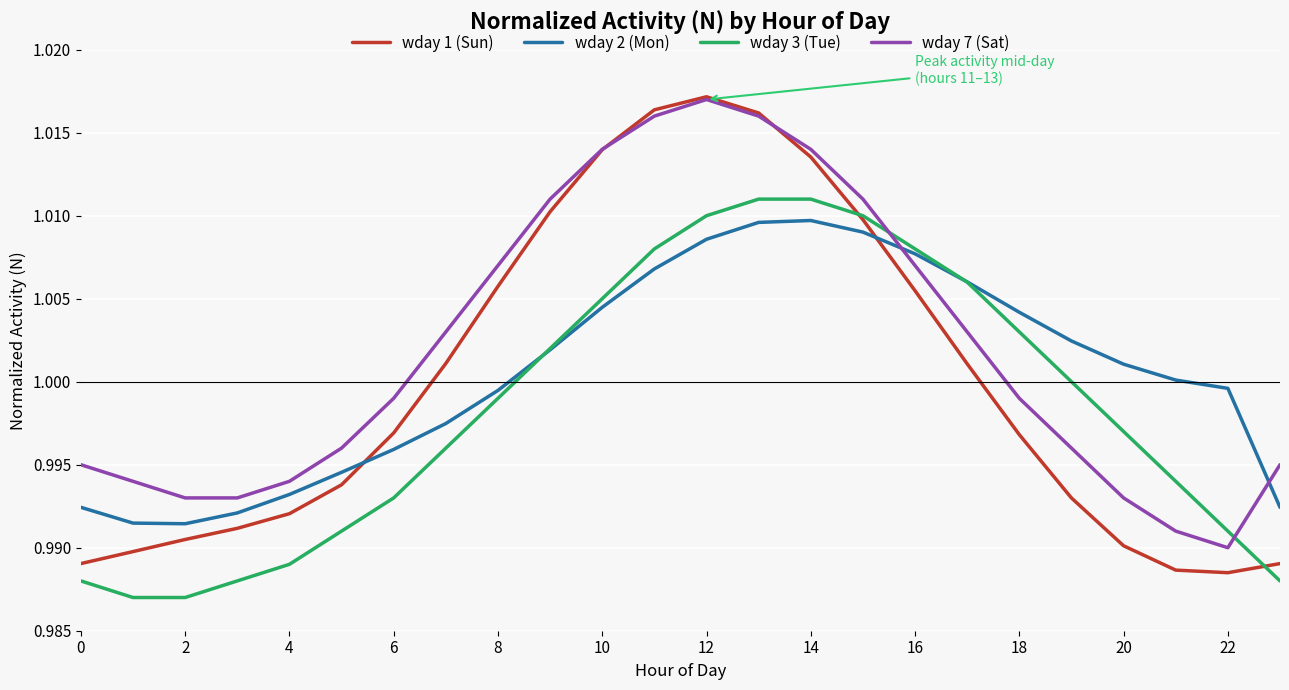

Which series ends up on top after the final intersection of wday 2 (Mon) and wday 7 (Sat)?

wday 7 (Sat)